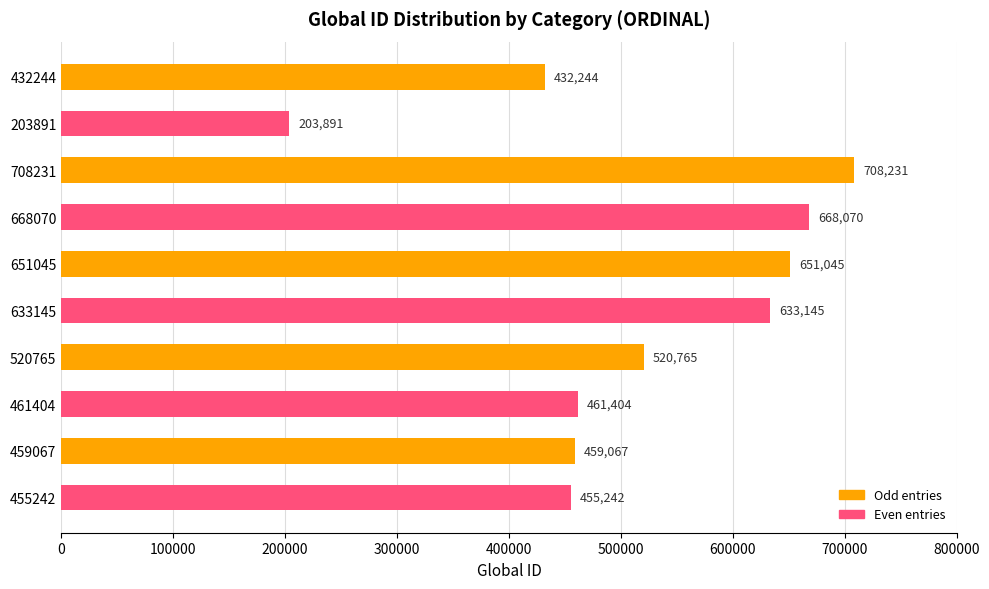

How many values are below 520765?

5